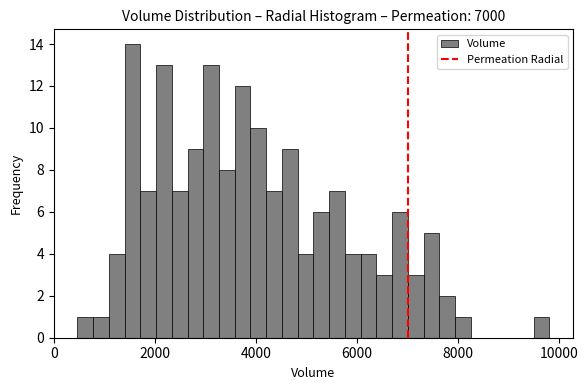

Read against the x-axis, roughly where is the centre of the tallest bar?

1600